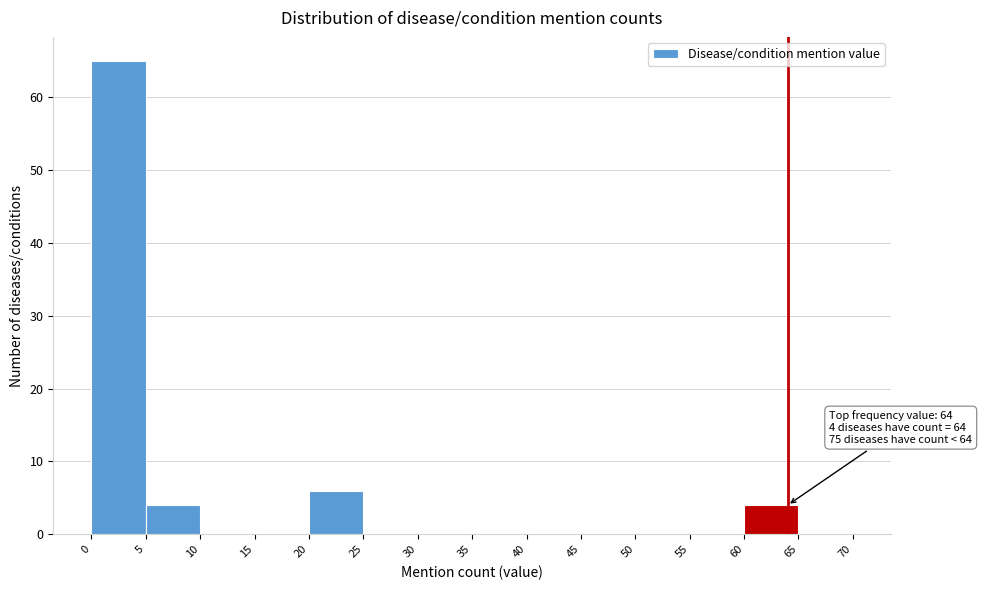

Over which range of the x-axis is the bar tallest?

0 to 5